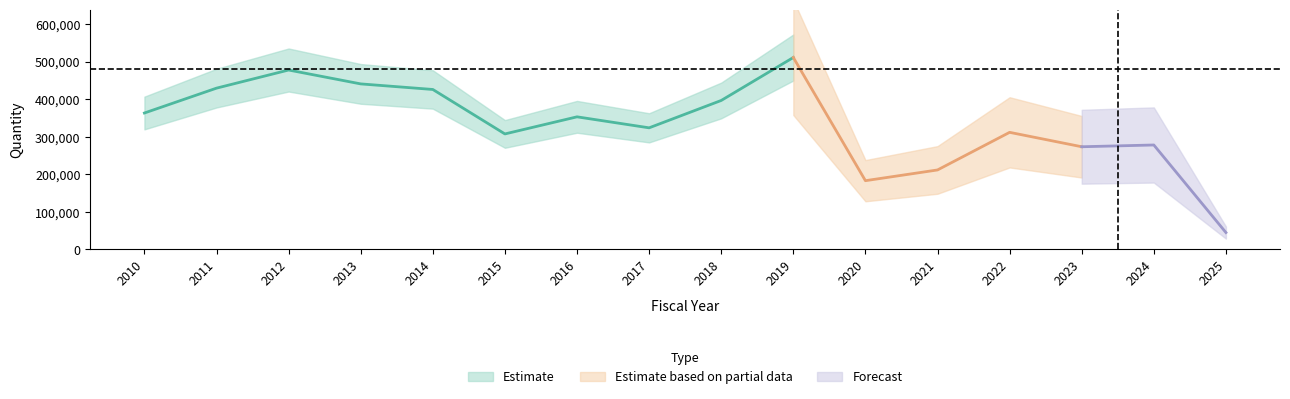

Is it true that the value at 2022 is 311580?

True